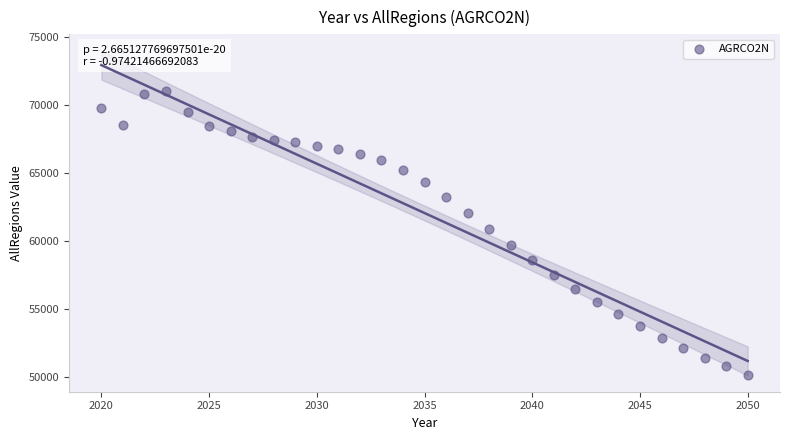

What is the range of Y values (max minus min)?

20822.4